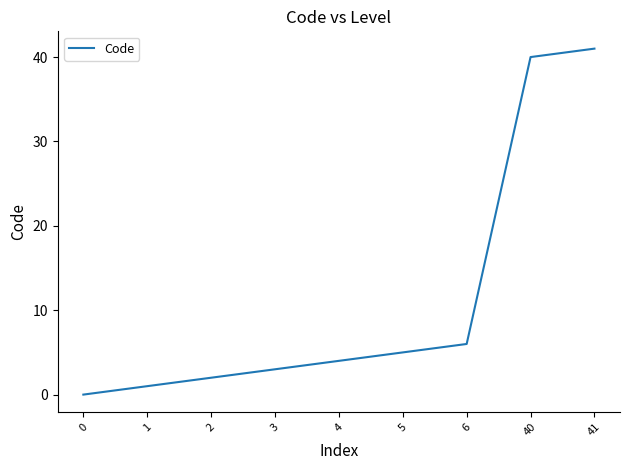

At which label is the value closest to 20?

6